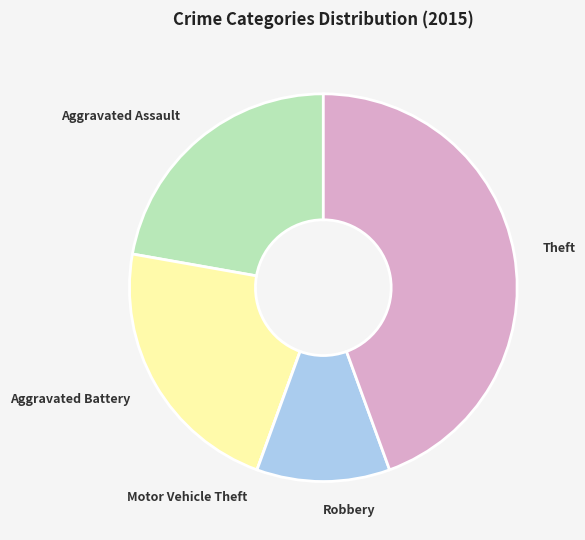

The Aggravated Battery slice represents 13% of the pie. True or false?

False